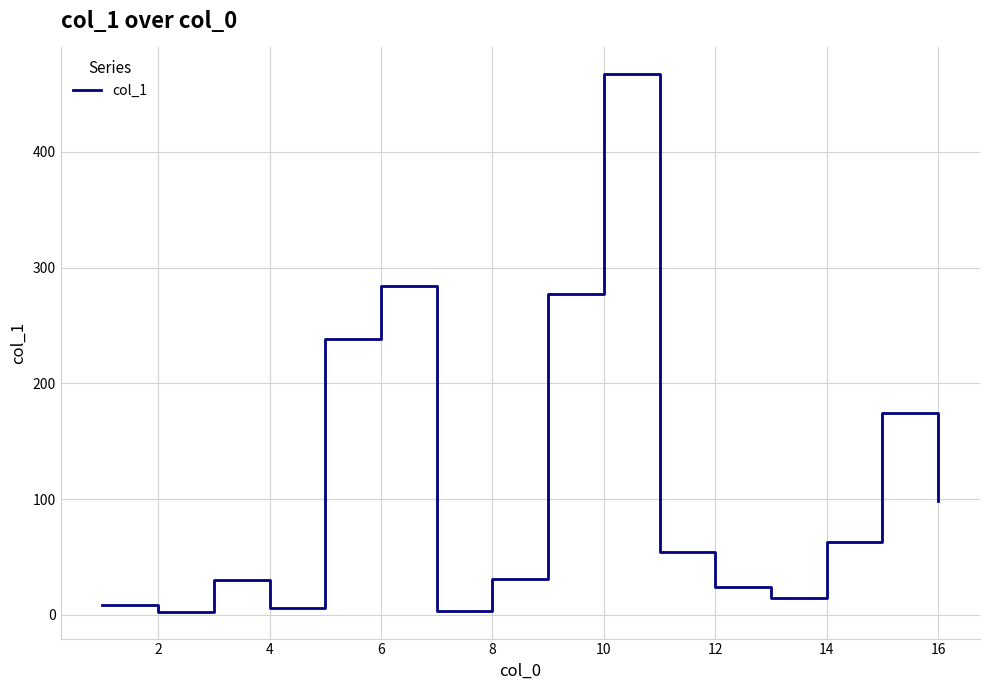

What is the maximum value shown in the chart?

467.1